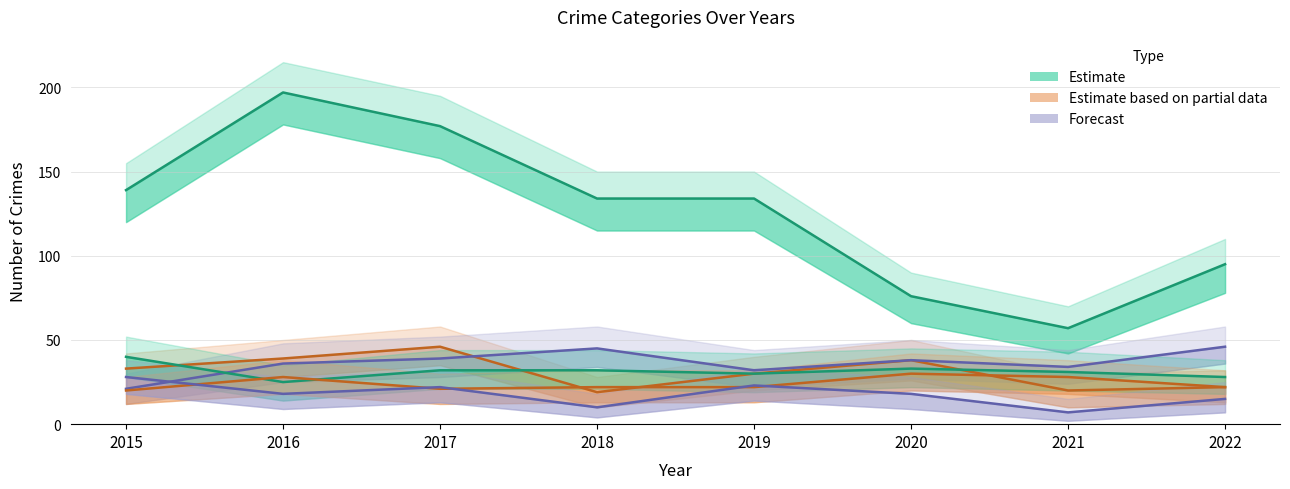

True or false: Motor Vehicle Theft and Aggravated Assault cross at least once.

False